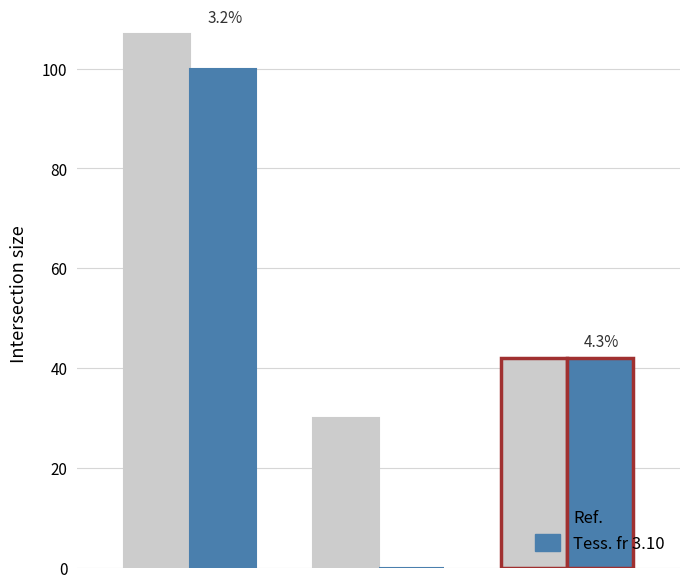

Which series has the largest total across all categories?

Ref.